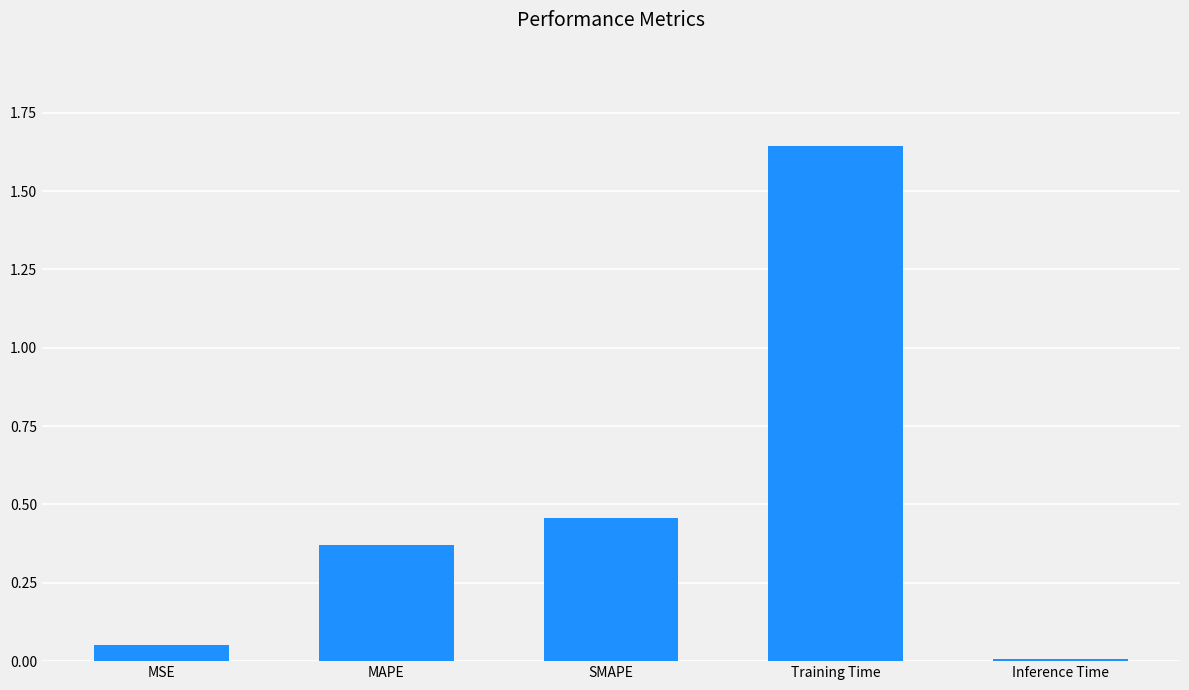

Between Training Time and Inference Time, which is larger?

Training Time